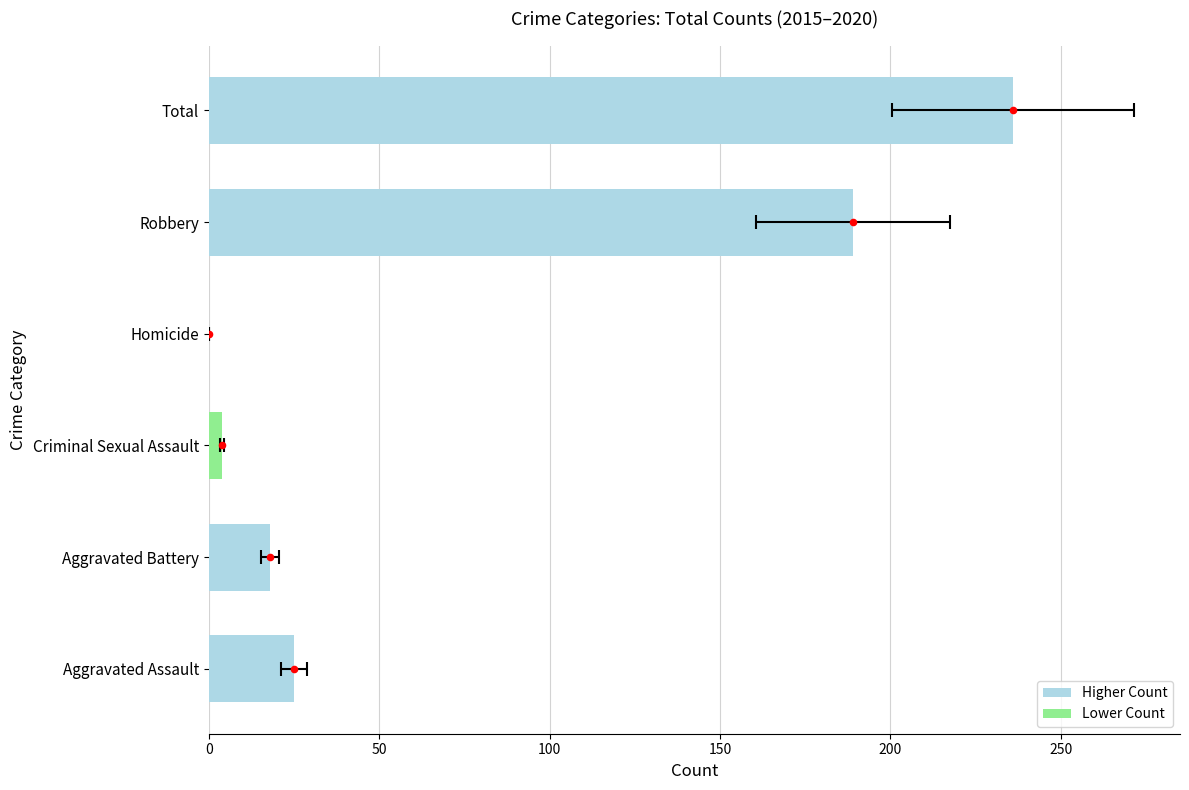

Which has a higher value, Aggravated Assault or Total?

Total